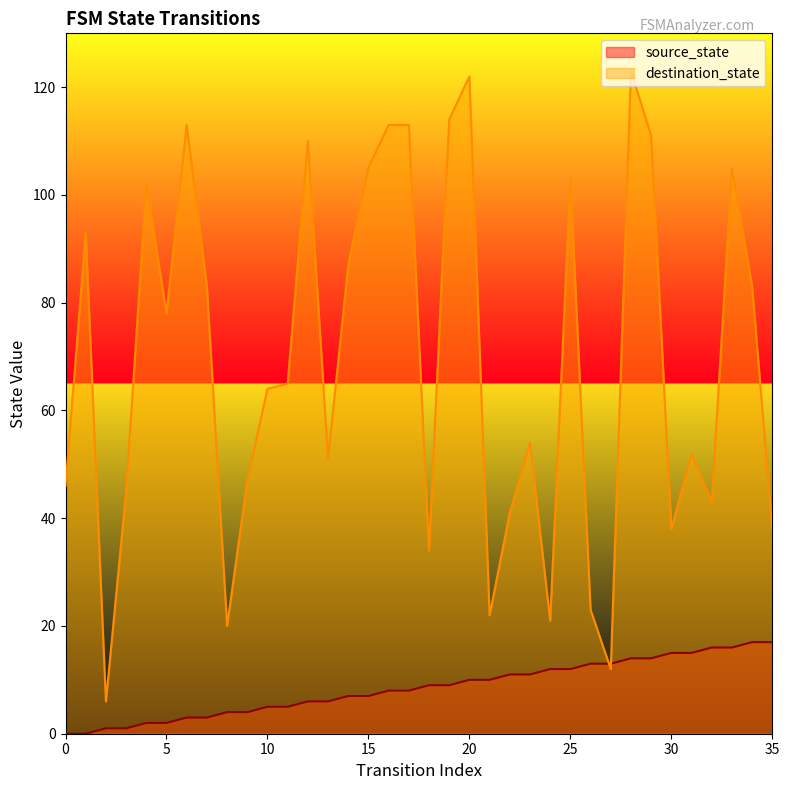

Which series has the largest total across all categories?

destination_state